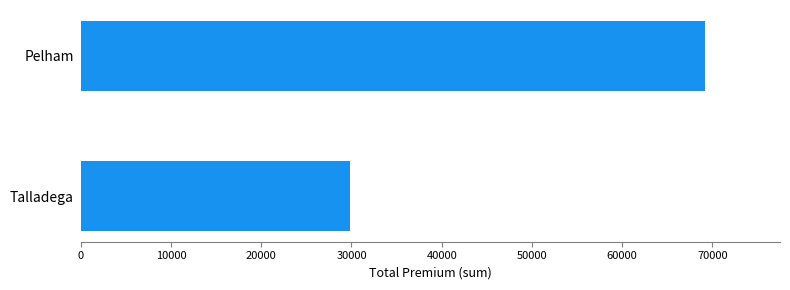

List the labels in order of value, smallest first.

Talladega, Pelham